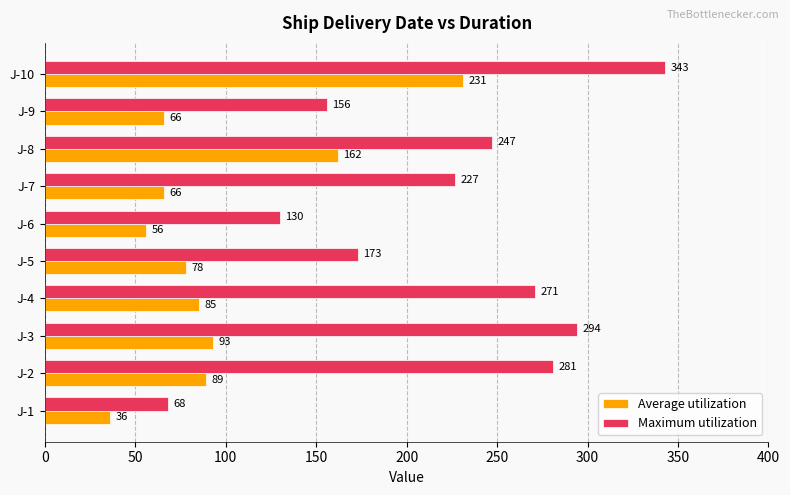

Which category has the highest value in the Average utilization series?

J-10